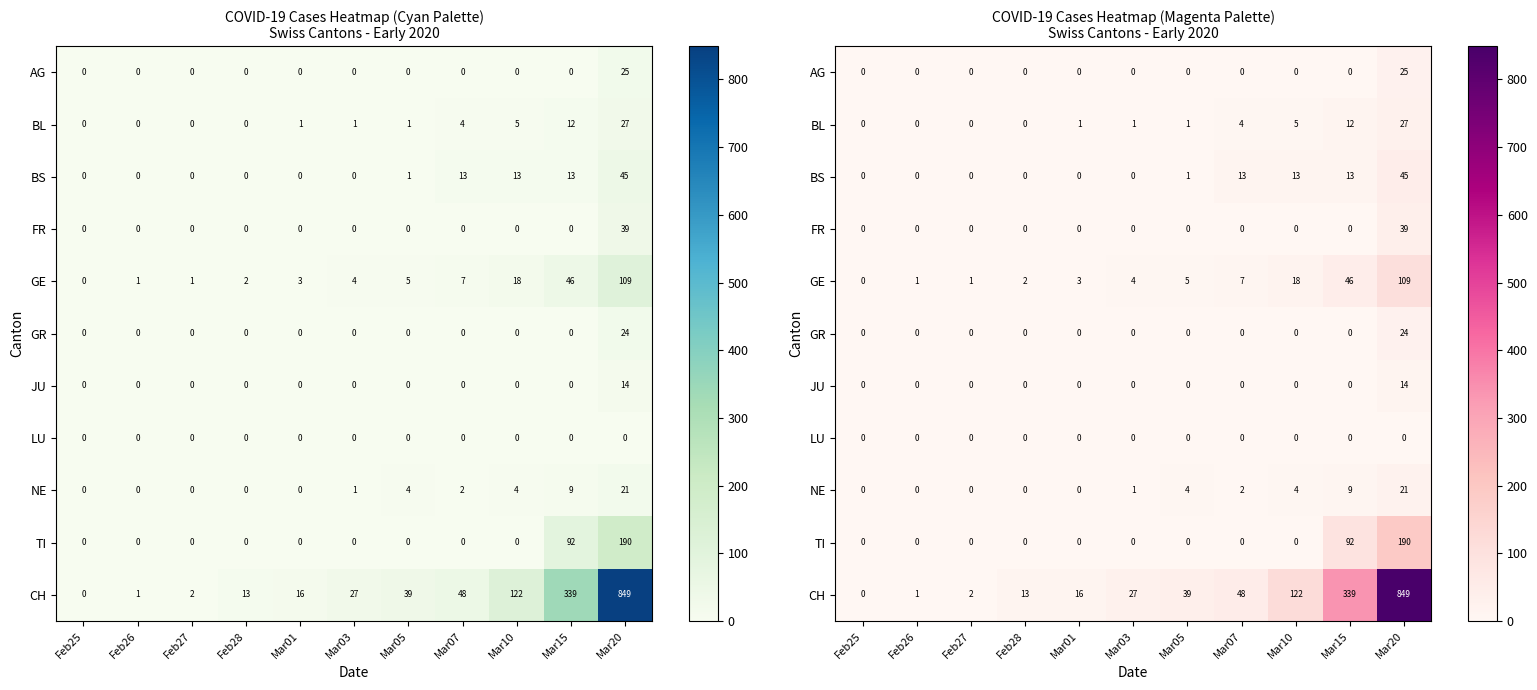

Between Feb28 and Mar10, which series saw the biggest shift?

CH